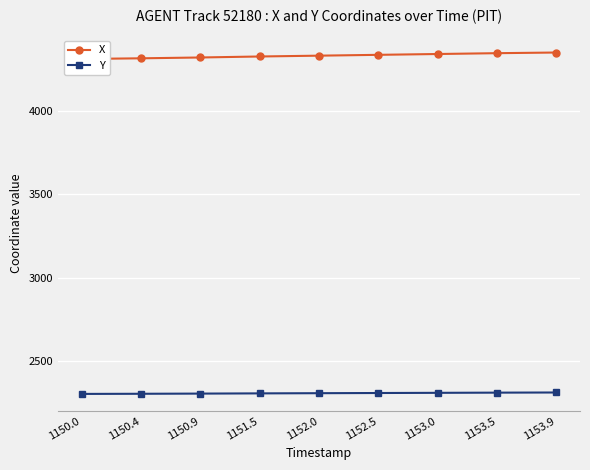

Which series changed the most between 1150.0 and 1150.9?

X